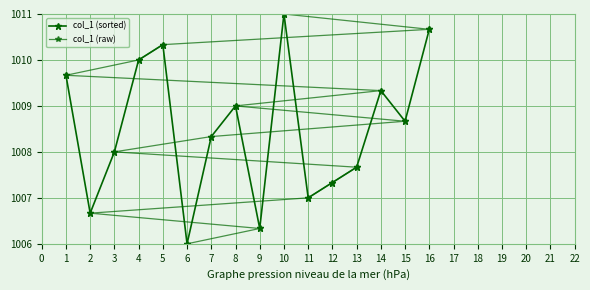

What is the difference between the col_1 (raw) values at 3 and 12?

3.0